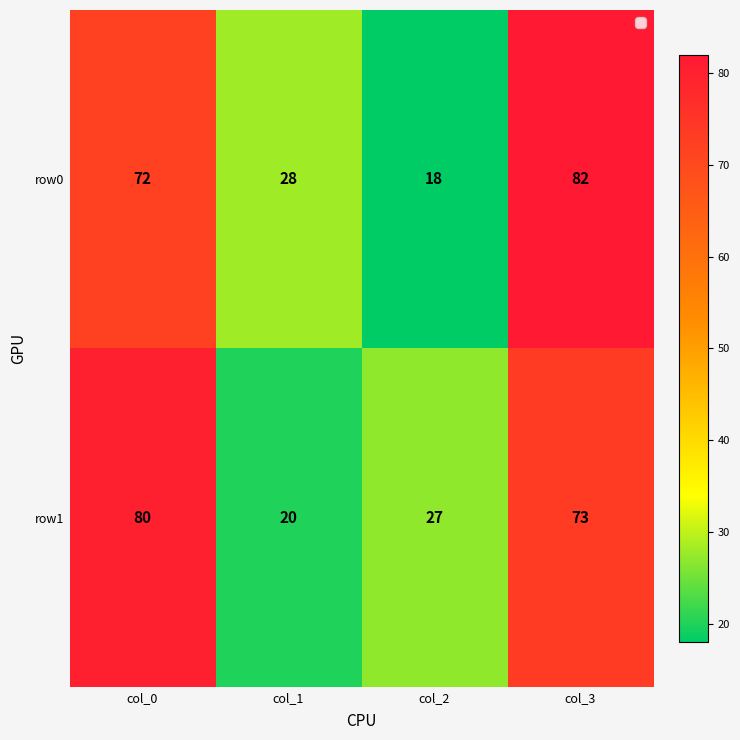

Is it true that row1 equals 19 at col_0?

False